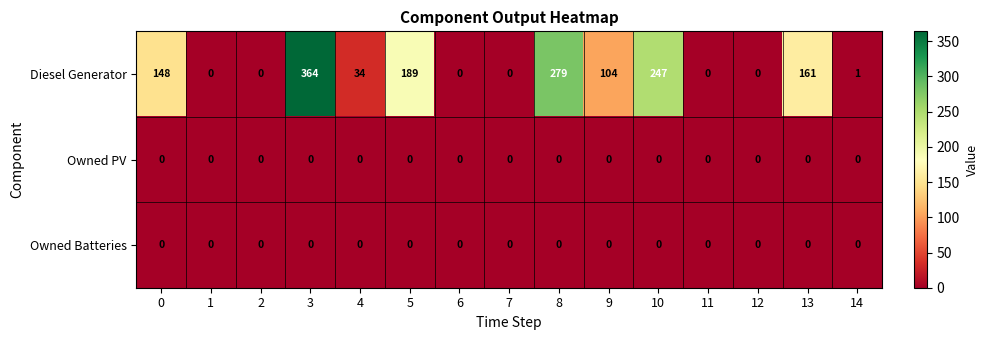

Which category has the highest value across all series?

3